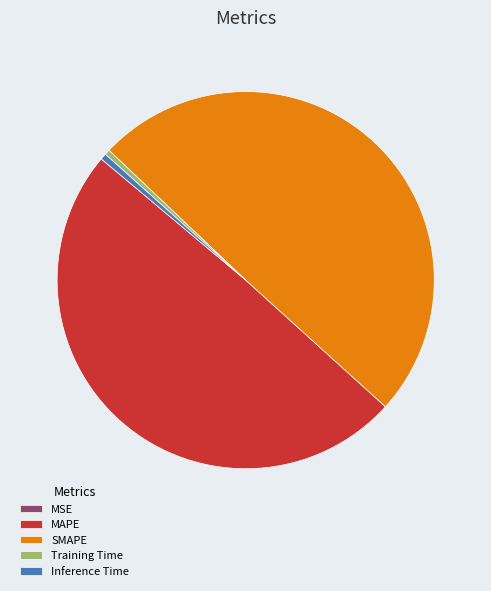

Does Training Time represent more than half of the total?

No